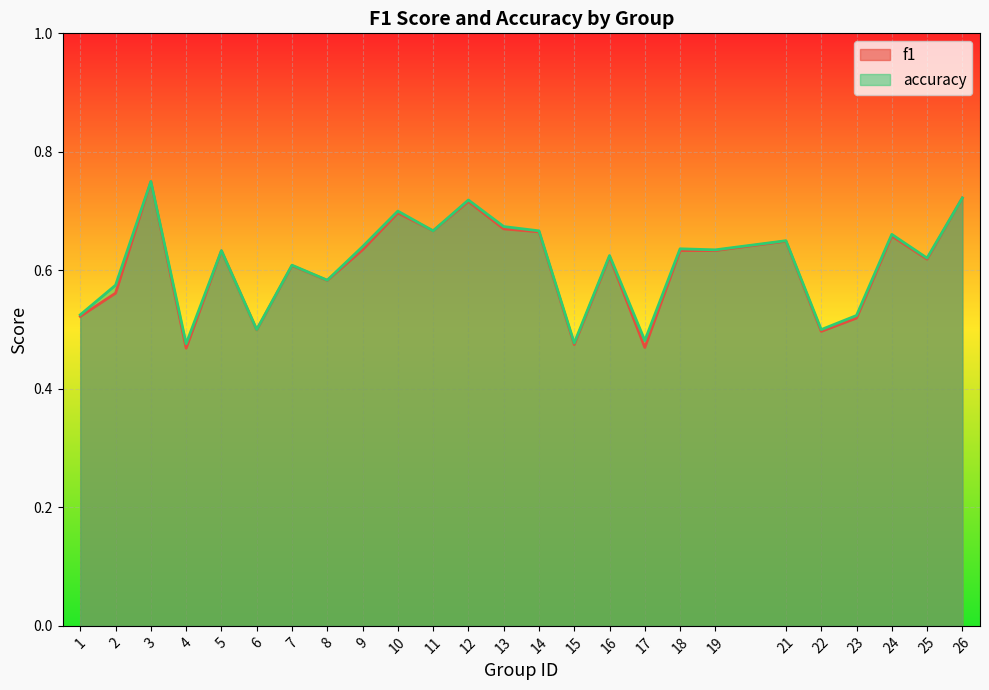

List the series in order of their overall mean, lowest first.

f1, accuracy